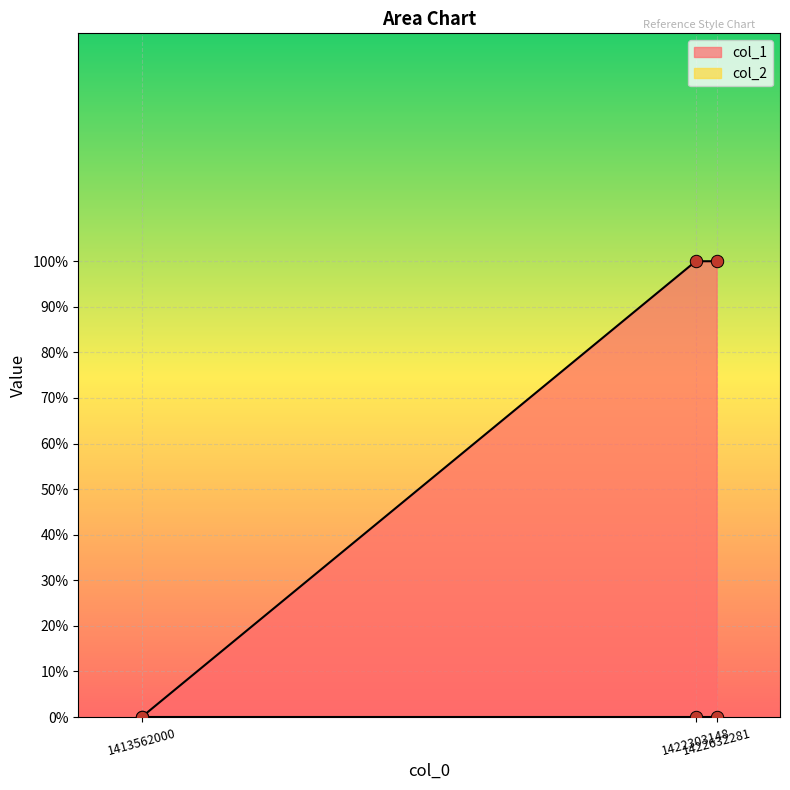

Between 1422303148 and 1413562000, which is larger?

1422303148